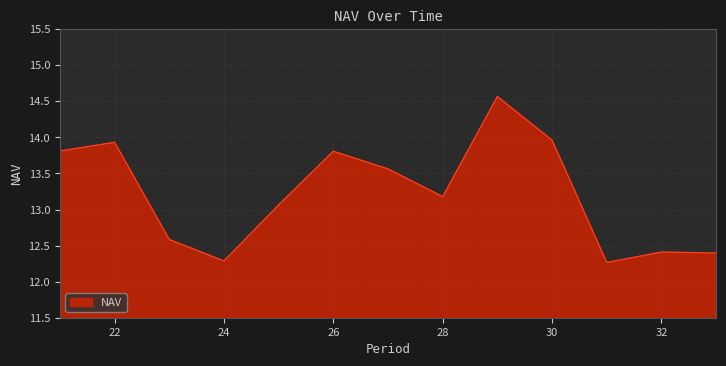

What is the smallest value displayed?

12.3